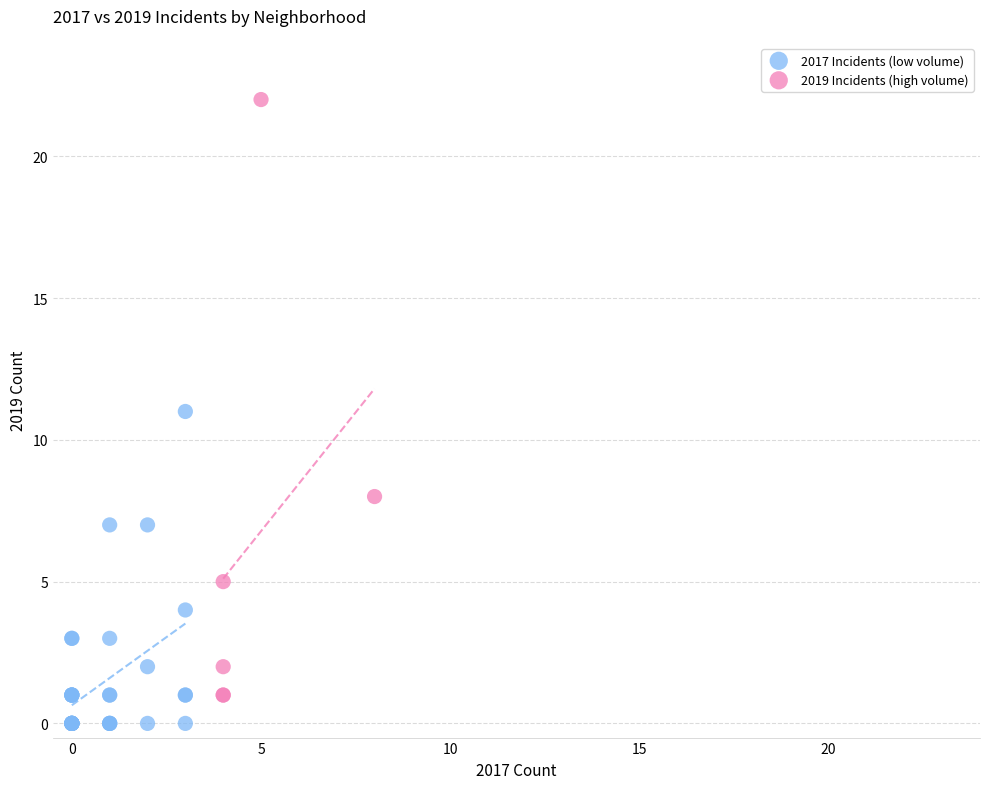

Which series reaches the minimum Y coordinate?

2017 Incidents (low volume)